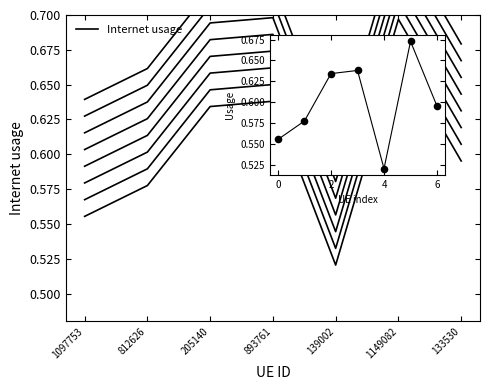

Between 6 and 4, which is larger?

6